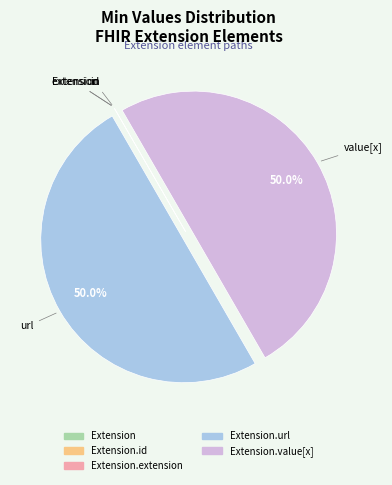

Is it true that Extension.value[x] is 60% of the pie?

False